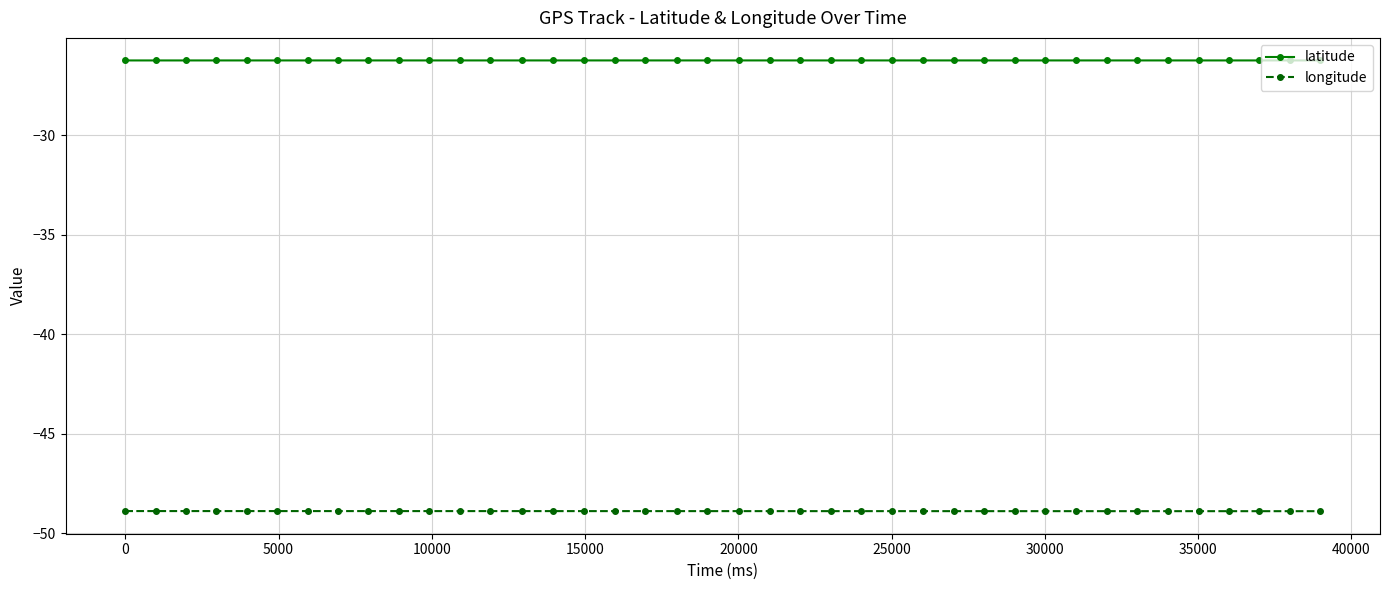

What are all the series names shown in the legend?

latitude, longitude